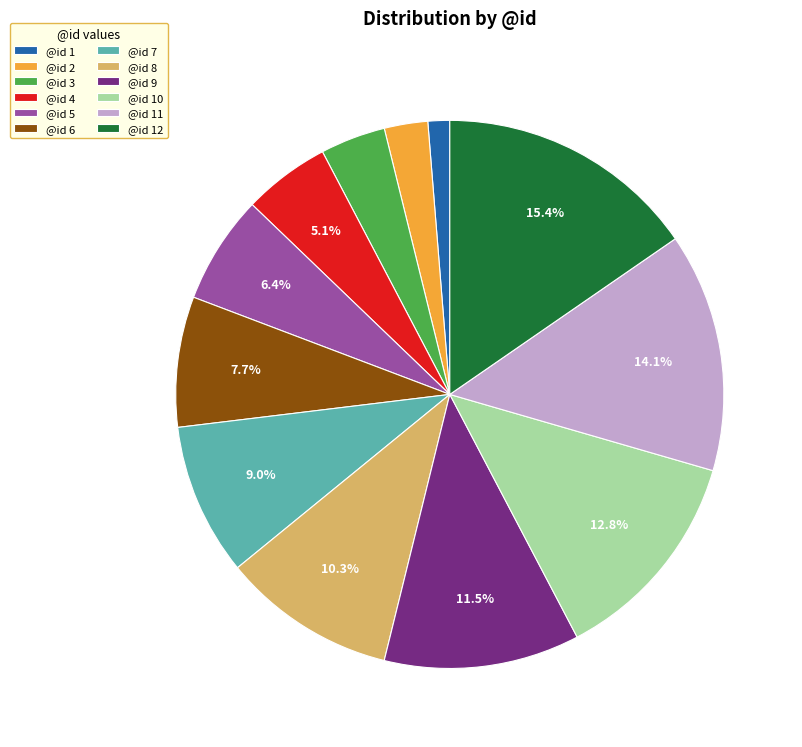

Does any single category account for the majority?

No